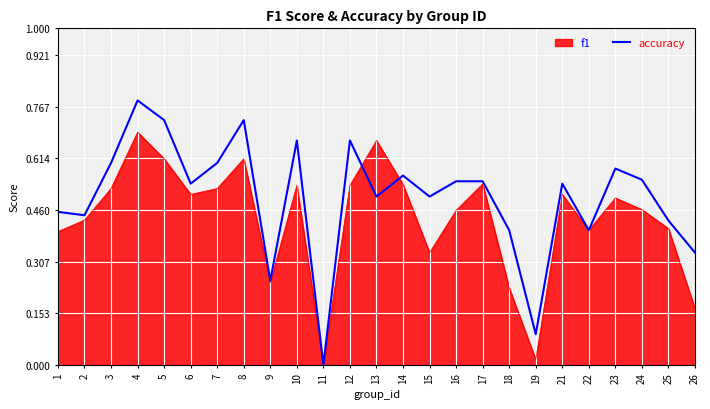

At which category does the chart reach its peak across all series?

4